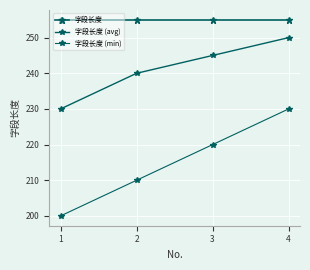

How many lines are shown in the chart?

3